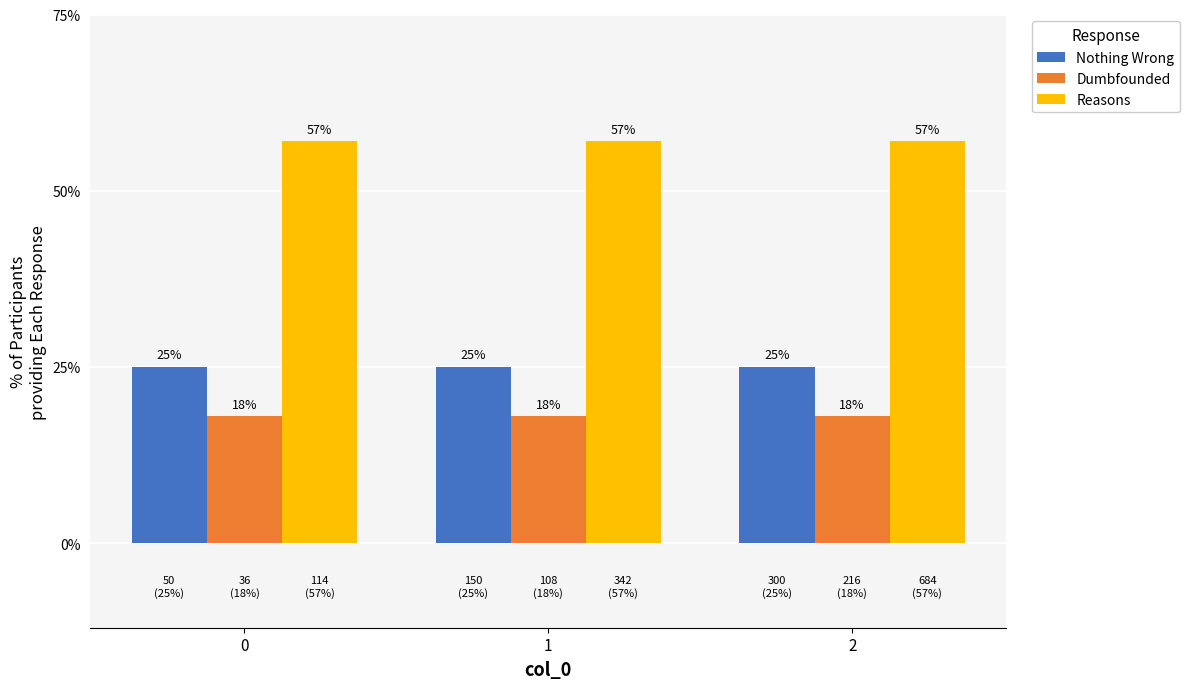

How many bars are there in total?

9